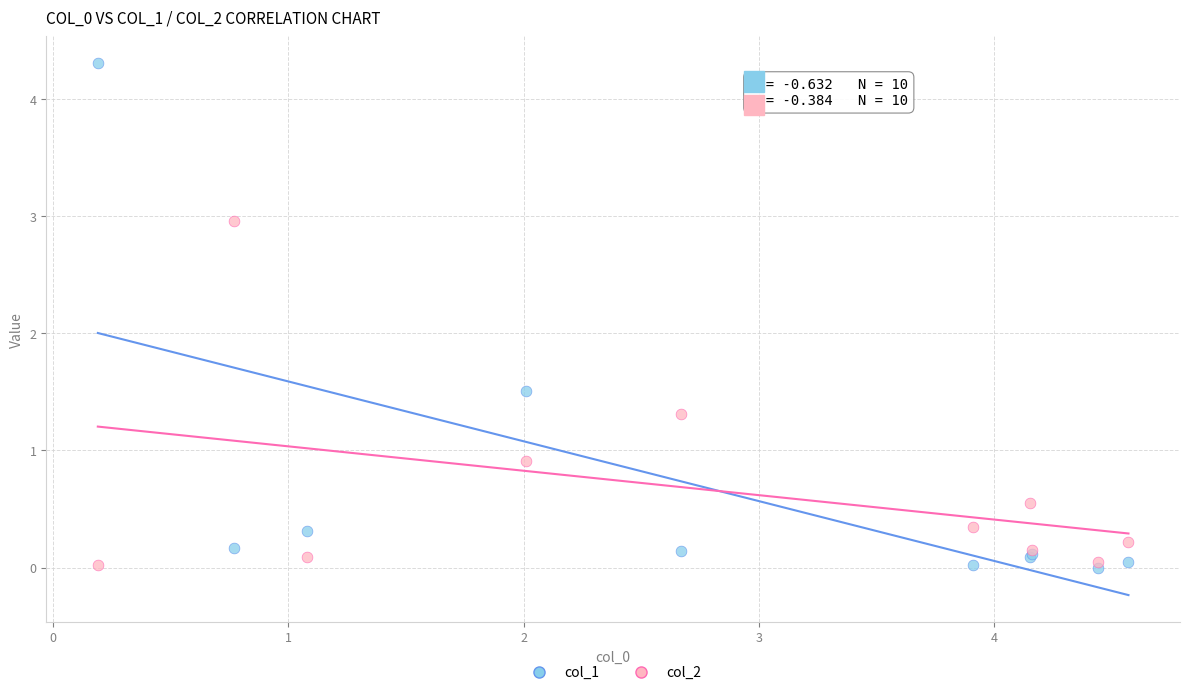

Which series contains the highest Y value?

col_1